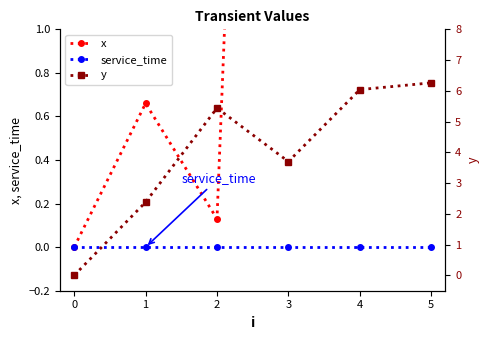

What are all the series names shown in the legend?

x, service_time, y